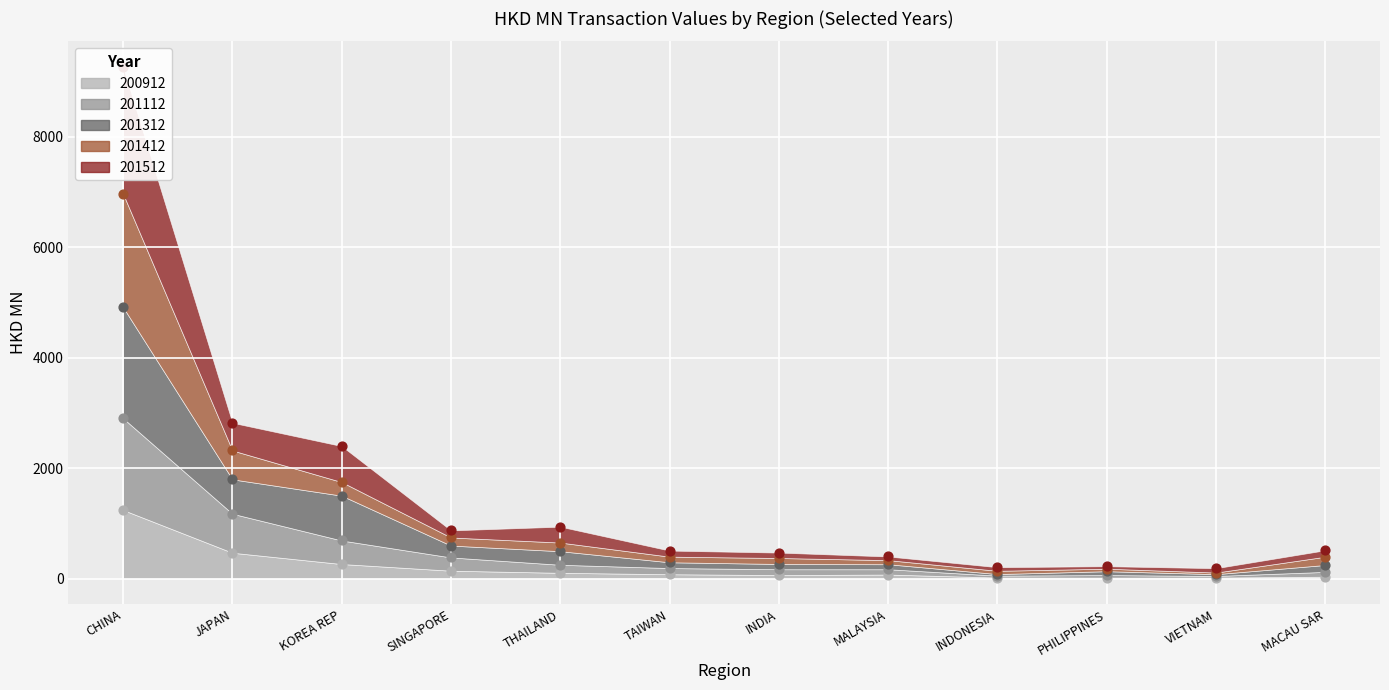

What is the total value across all series at SINGAPORE?

2748.1